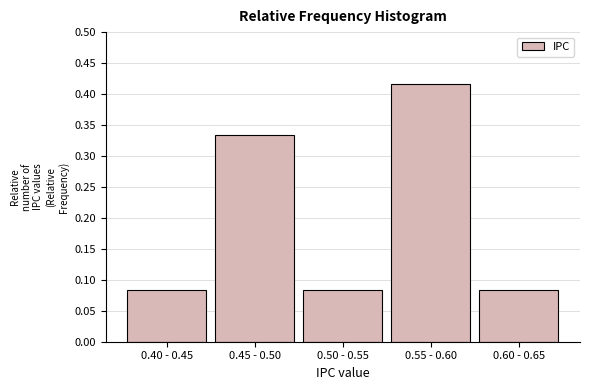

How many values are between 0 and 1?

5